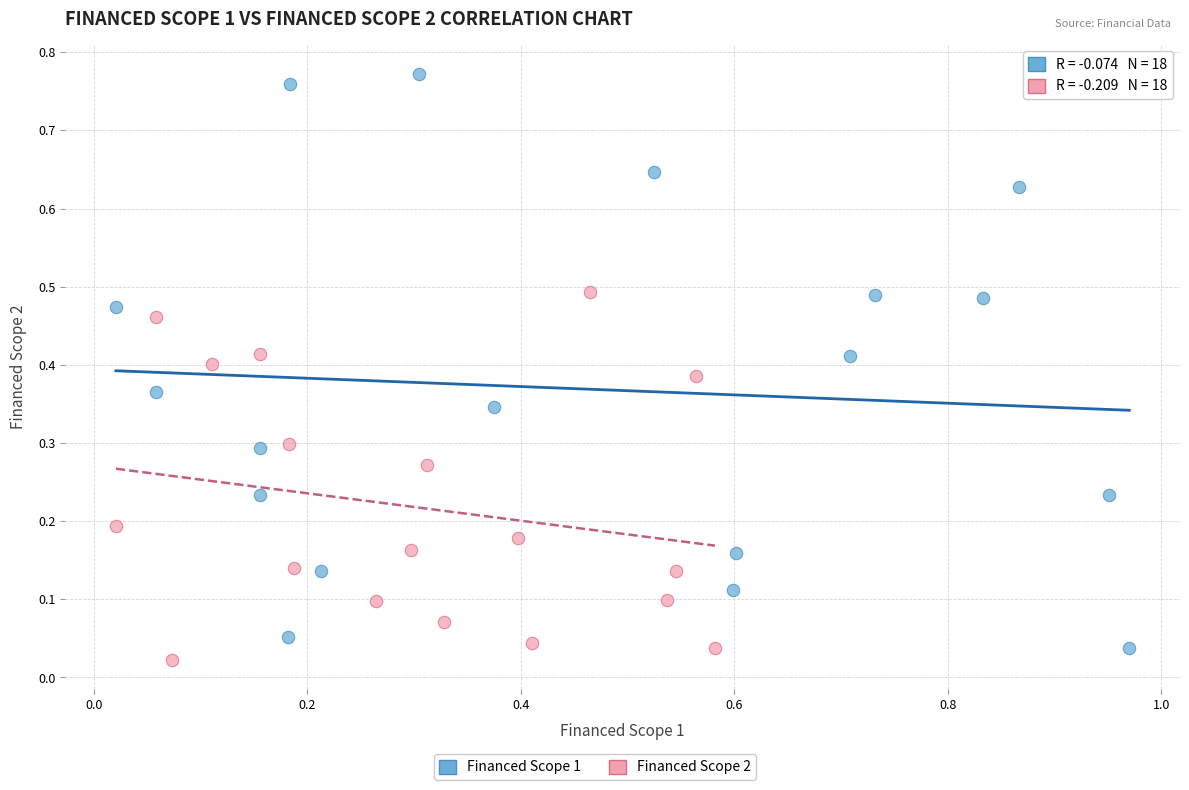

Which series contains the highest Y value?

Financed Scope 1